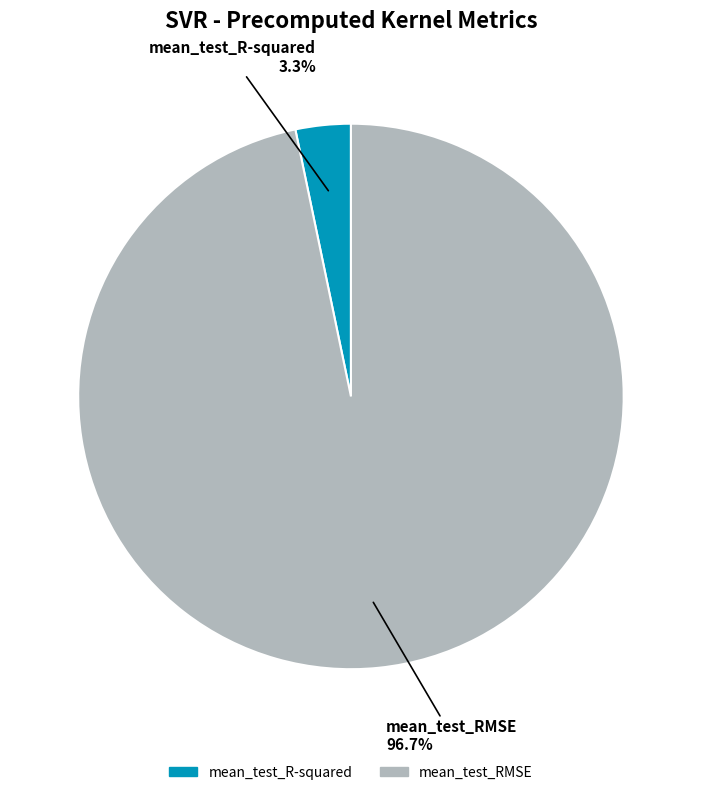

Count the number of slices in the pie.

2